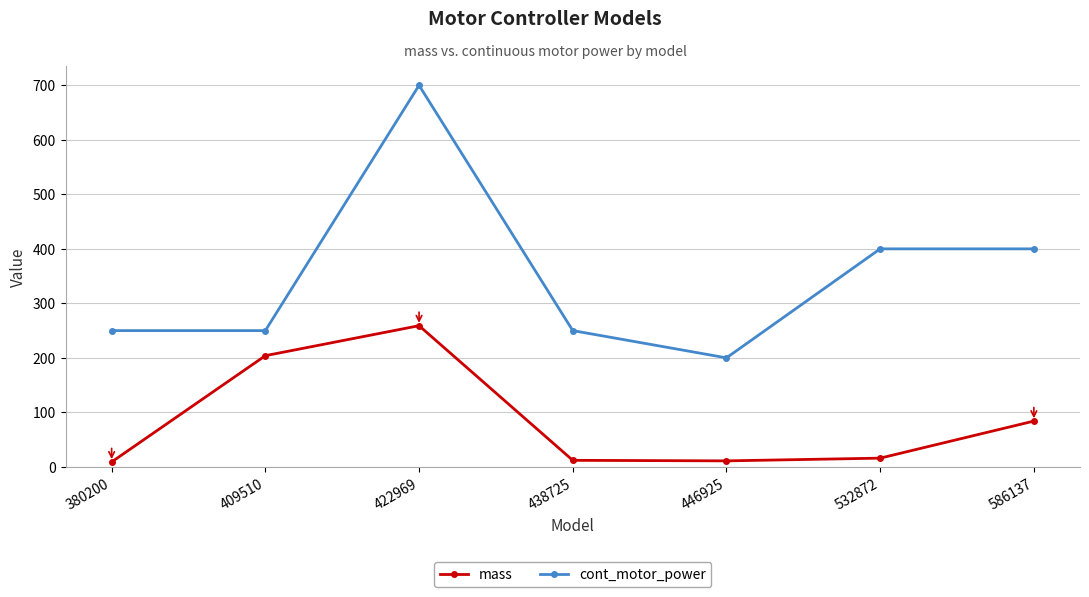

What is the difference between the mass values at 586137 and 380200?

75